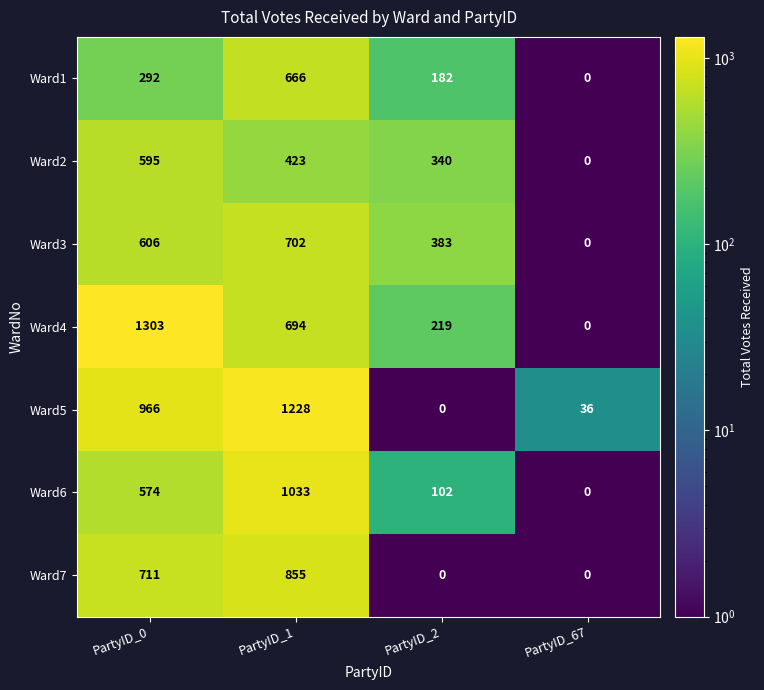

Where is Ward3 nearest to the value 351?

PartyID_2